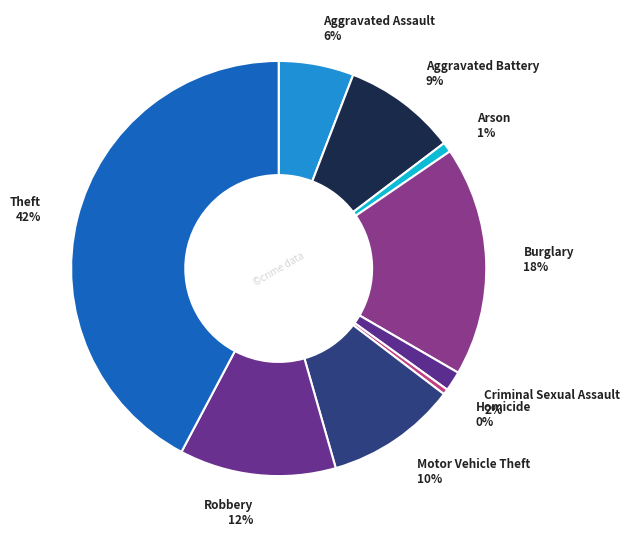

Is there a majority slice in this chart?

No